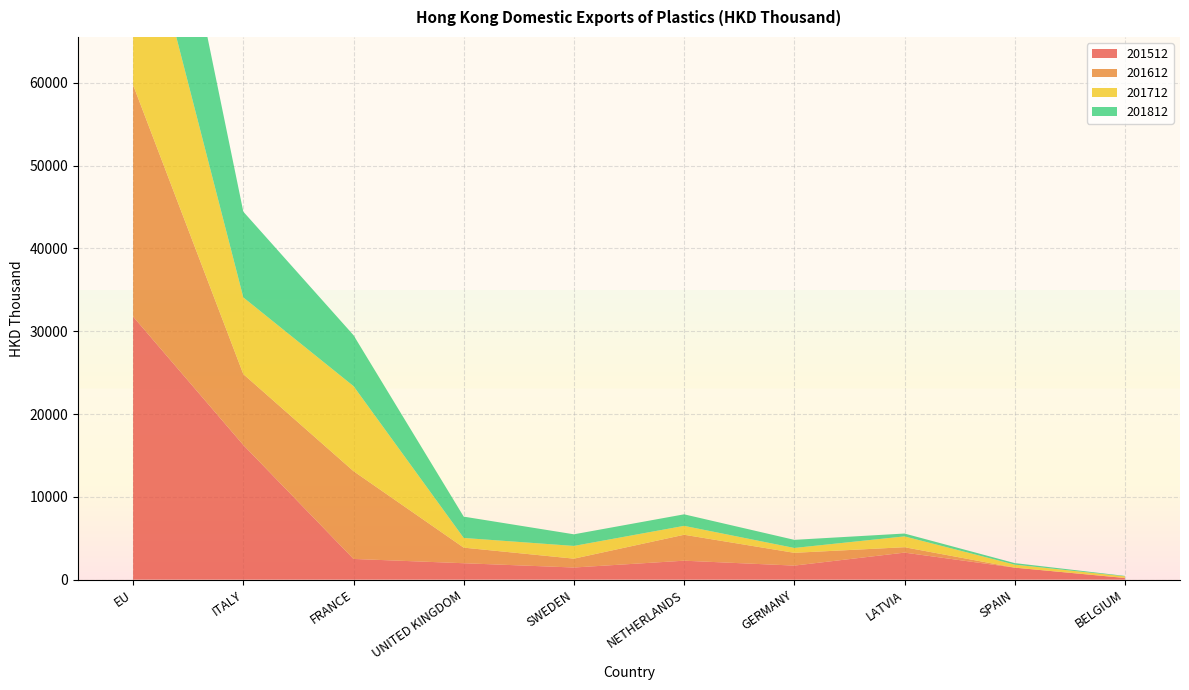

Reading left to right, list all the values displayed in this chart.

201512: 31764.1	16257.3	2499.4	1981.9	1463.7	2286.9	1694.2	3262.5	1447.4	194.8
201612: 27966.2	8558.8	10601.2	1881.1	1068.9	3132.2	1544.0	654.3	0.0	13.3
201712: 26055.0	9263.1	10269.0	1170.8	1537.4	1075.7	587.3	1306.0	363.8	188.2
201812: 23438.8	10354.7	6147.8	2574.0	1404.3	1392.3	979.5	344.3	185.7	54.9